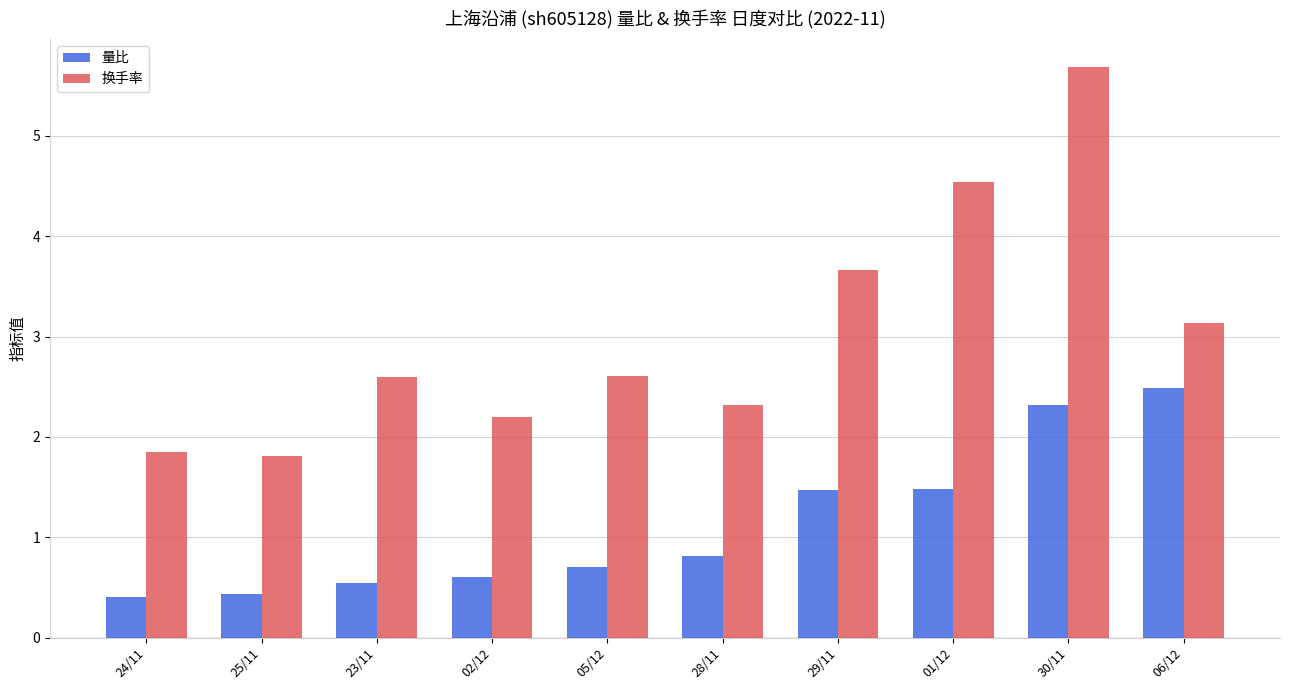

What is the minimum value shown in the chart?

0.4